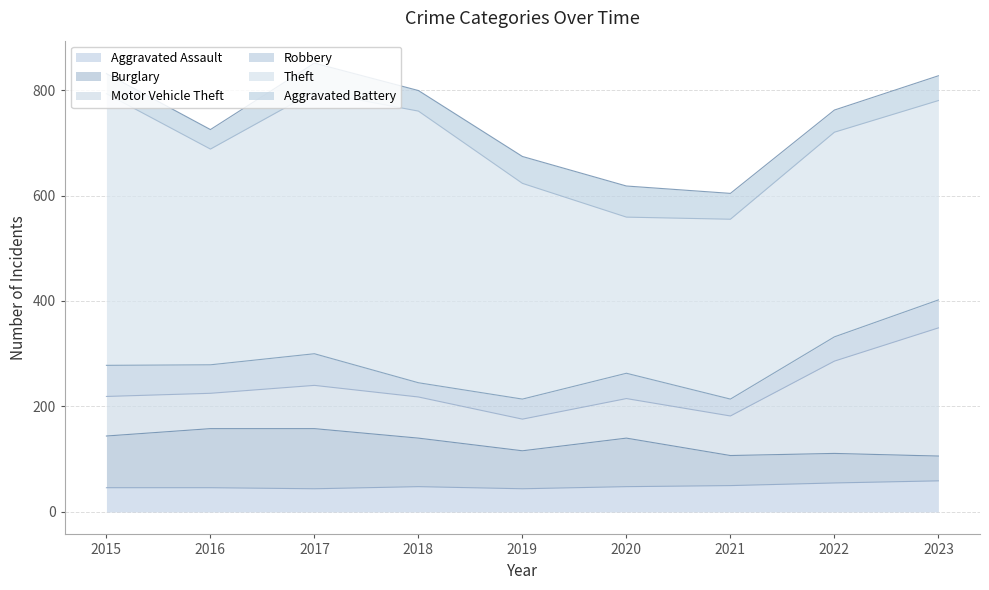

List the labels in order of Robbery value, smallest first.

2018, 2021, 2019, 2022, 2020, 2023, 2016, 2015, 2017